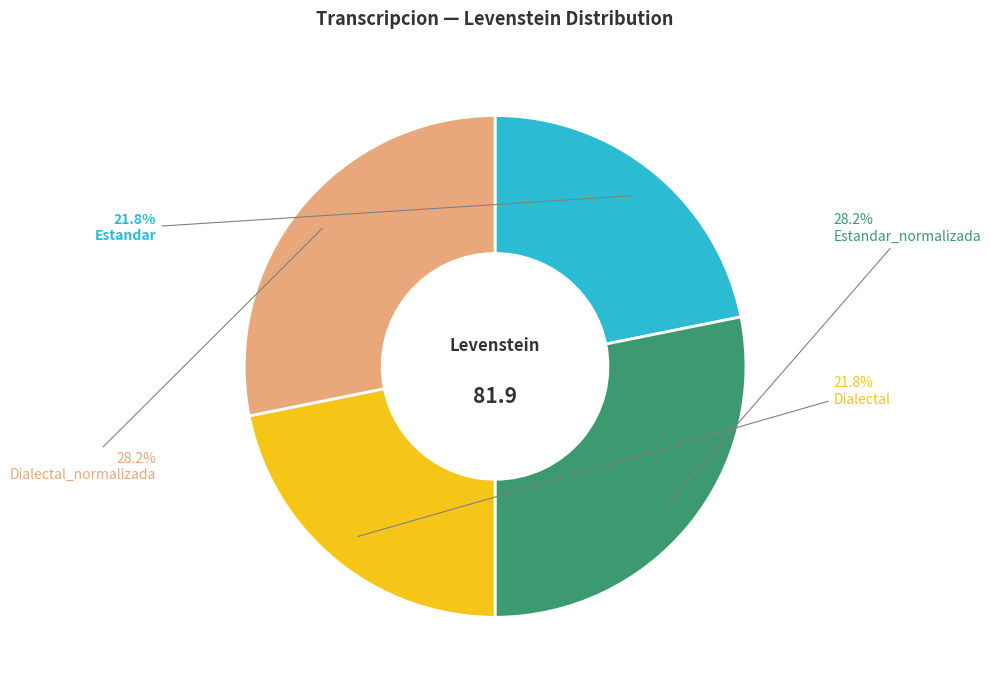

Does any single category account for the majority?

No